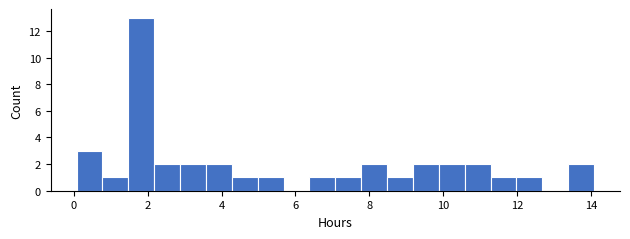

Around what value on the x-axis is the tallest bar? Give the approximate position of its centre, as read against the axis.

1.8